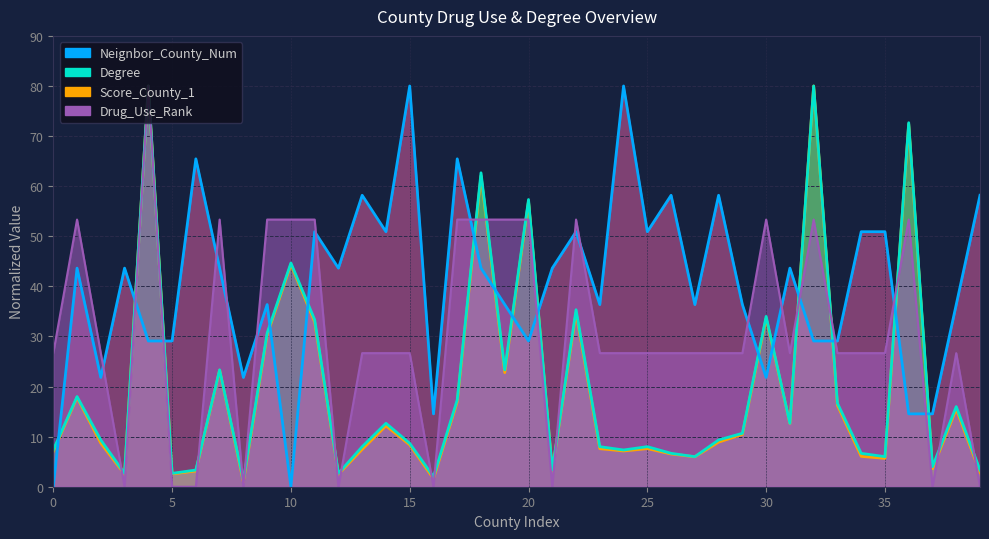

Is the value of Neignbor_County_Num at 32 greater than the value of Drug_Use_Rank at 22?

No